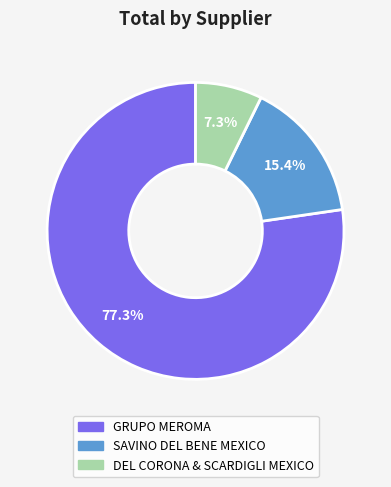

What percentage is the SAVINO DEL BENE MEXICO slice, to the nearest percent?

15%